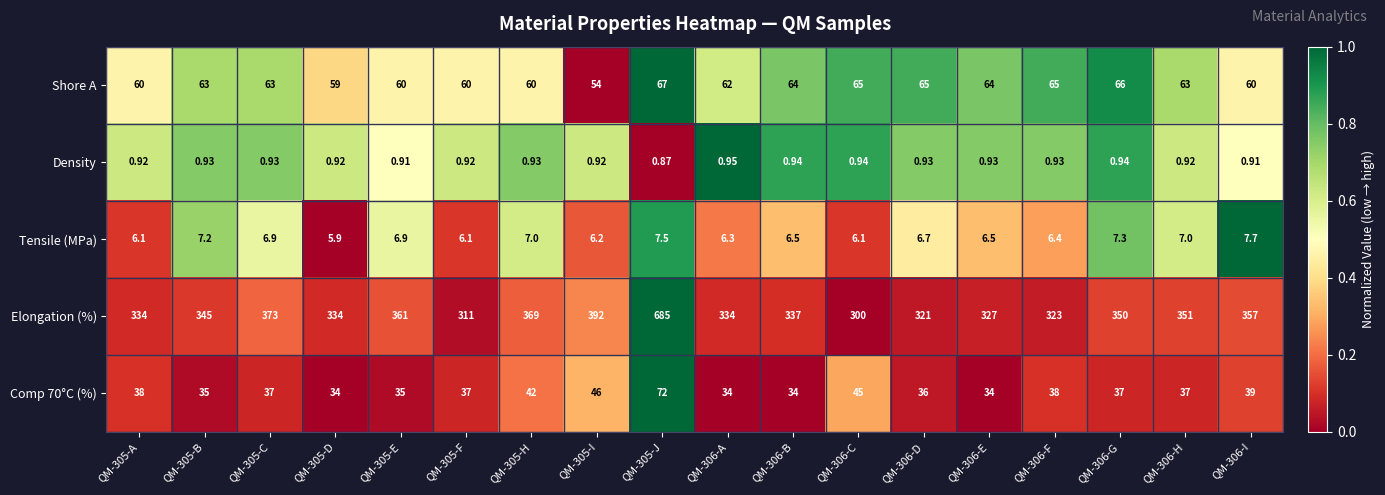

Reading left to right, extract all data points from this chart.

Shore A: QM-305-A=60.0	QM-305-B=63.0	QM-305-C=63.0	QM-305-D=59.0	QM-305-E=60.0	QM-305-F=60.0	QM-305-H=60.0	QM-305-I=54.0	QM-305-J=67.0	QM-306-A=62.0	QM-306-B=64.0	QM-306-C=65.0	QM-306-D=65.0	QM-306-E=64.0	QM-306-F=65.0	QM-306-G=66.0	QM-306-H=63.0	QM-306-I=60.0
Density: QM-305-A=0.9	QM-305-B=0.9	QM-305-C=0.9	QM-305-D=0.9	QM-305-E=0.9	QM-305-F=0.9	QM-305-H=0.9	QM-305-I=0.9	QM-305-J=0.9	QM-306-A=0.9	QM-306-B=0.9	QM-306-C=0.9	QM-306-D=0.9	QM-306-E=0.9	QM-306-F=0.9	QM-306-G=0.9	QM-306-H=0.9	QM-306-I=0.9
Tensile (MPa): QM-305-A=6.1	QM-305-B=7.2	QM-305-C=6.9	QM-305-D=5.9	QM-305-E=6.9	QM-305-F=6.1	QM-305-H=7.0	QM-305-I=6.2	QM-305-J=7.5	QM-306-A=6.3	QM-306-B=6.5	QM-306-C=6.1	QM-306-D=6.7	QM-306-E=6.5	QM-306-F=6.4	QM-306-G=7.3	QM-306-H=7.0	QM-306-I=7.7
Elongation (%): QM-305-A=334.0	QM-305-B=345.0	QM-305-C=373.0	QM-305-D=334.0	QM-305-E=361.0	QM-305-F=311.0	QM-305-H=369.0	QM-305-I=392.0	QM-305-J=685.0	QM-306-A=334.0	QM-306-B=337.0	QM-306-C=300.0	QM-306-D=321.0	QM-306-E=327.0	QM-306-F=323.0	QM-306-G=350.0	QM-306-H=351.0	QM-306-I=357.0
Comp 70°C (%): QM-305-A=38.0	QM-305-B=35.0	QM-305-C=37.0	QM-305-D=34.0	QM-305-E=35.0	QM-305-F=37.0	QM-305-H=42.0	QM-305-I=46.0	QM-305-J=72.0	QM-306-A=34.0	QM-306-B=34.0	QM-306-C=45.0	QM-306-D=36.0	QM-306-E=34.0	QM-306-F=38.0	QM-306-G=37.0	QM-306-H=37.0	QM-306-I=39.0